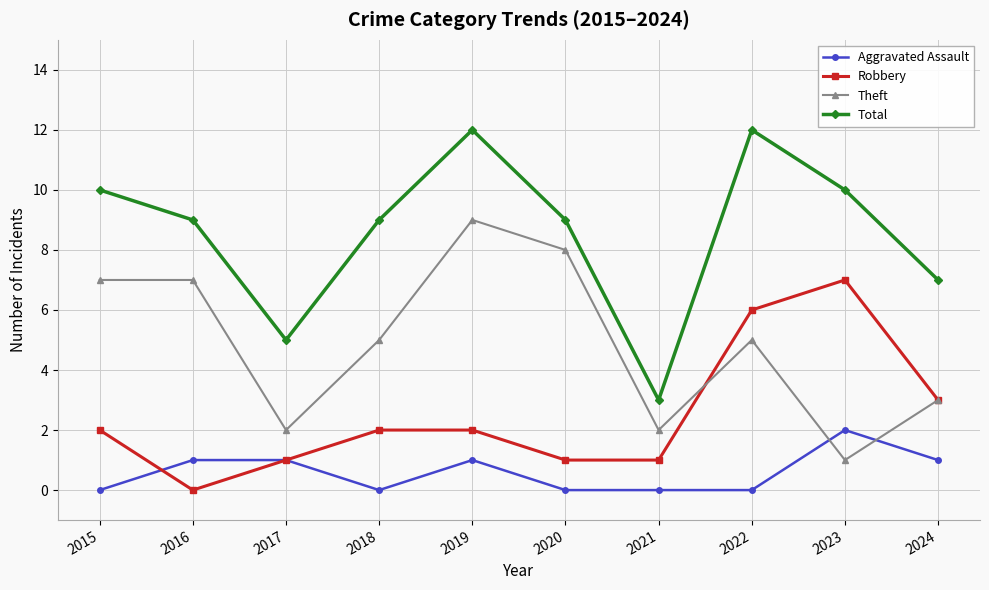

Does the chart display data point markers on the line(s)?

Yes